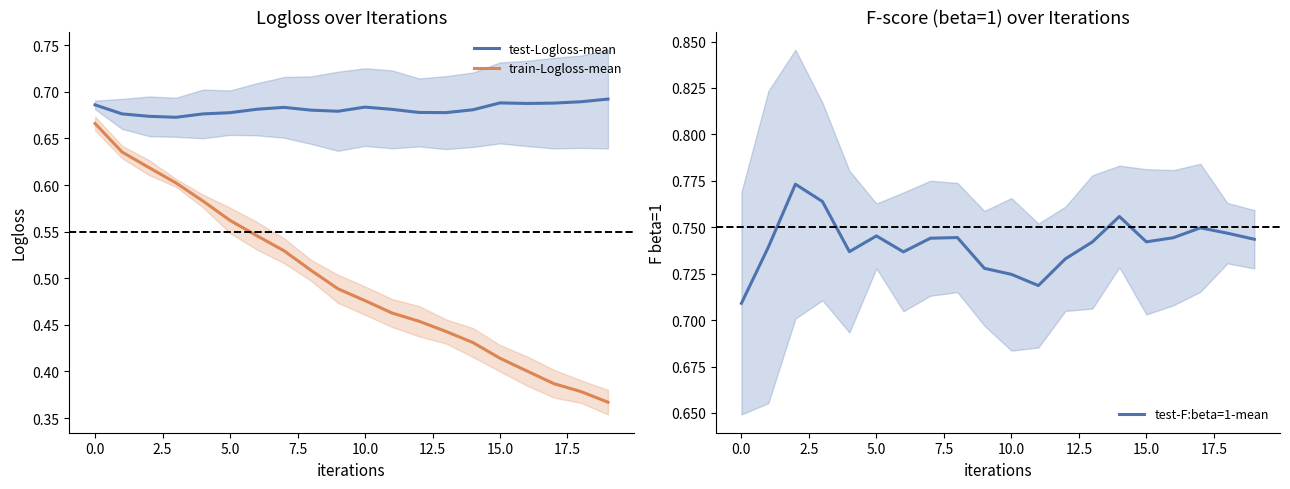

Does the chart have visible grid lines?

No